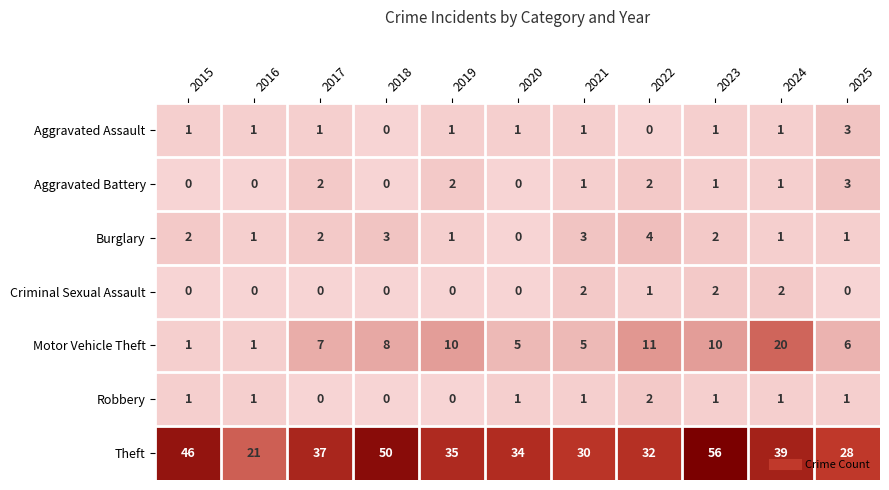

The value of Burglary at 2015 is 0. True or false?

False